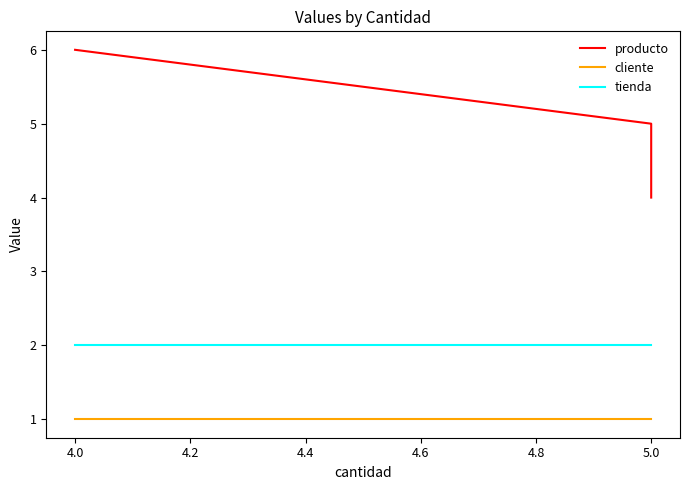

The value of tienda at 4.0 is 3. True or false?

False